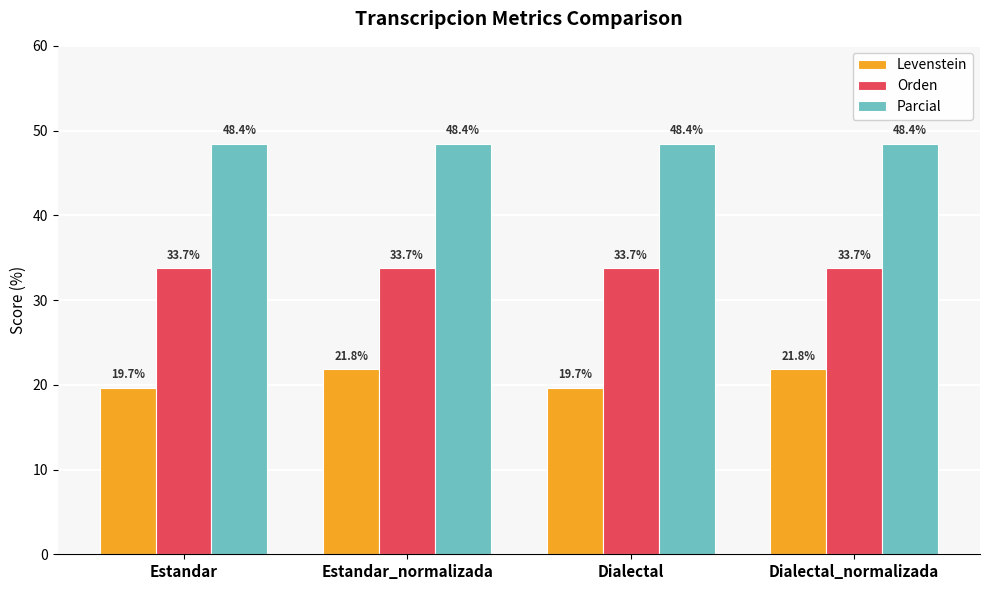

How many groups of bars are there?

4